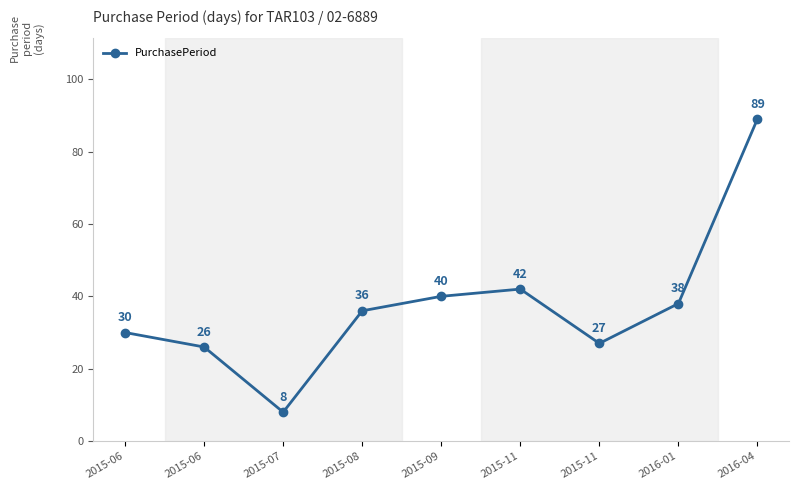

How many interior local peaks (higher than both neighbors) does the data have?

1